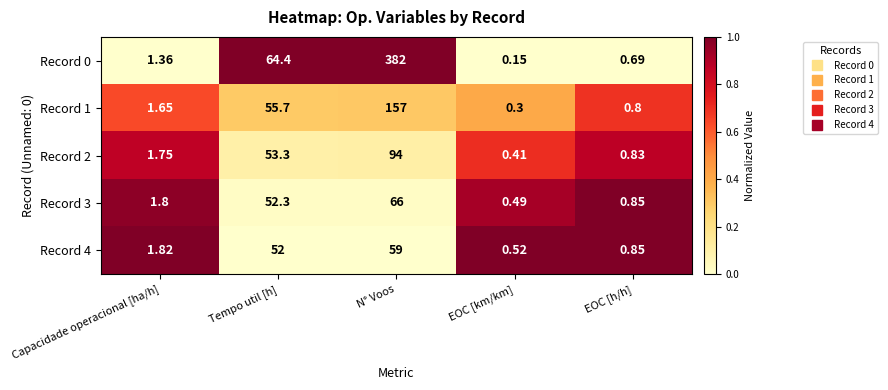

At which category does the chart reach its peak across all series?

N° Voos